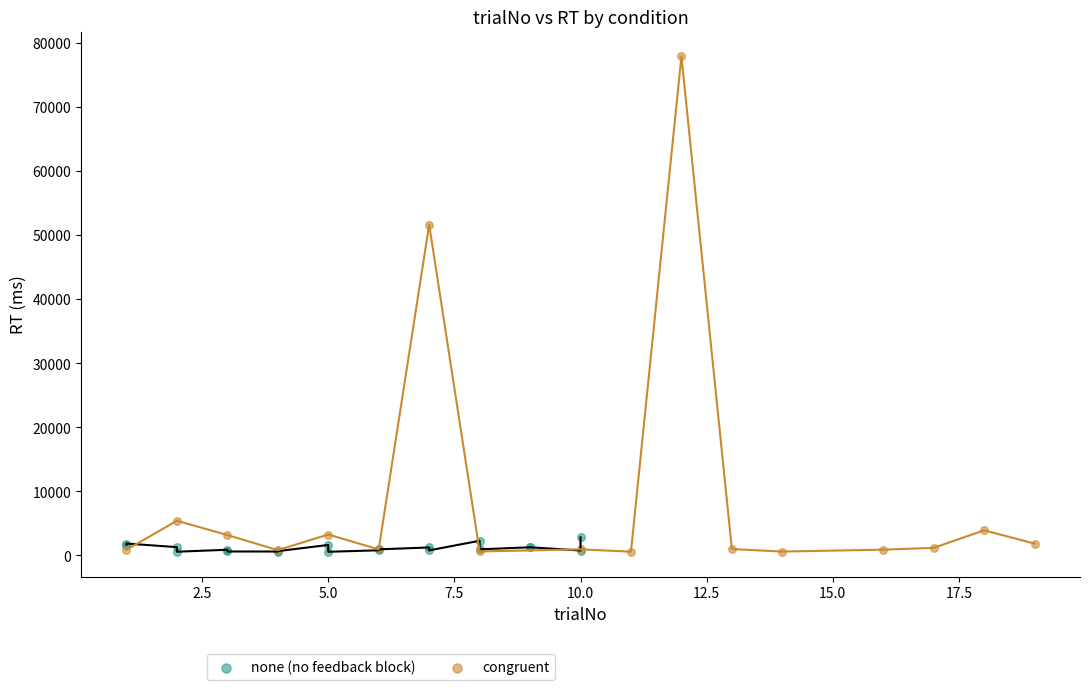

Which series reaches the maximum Y coordinate?

congruent